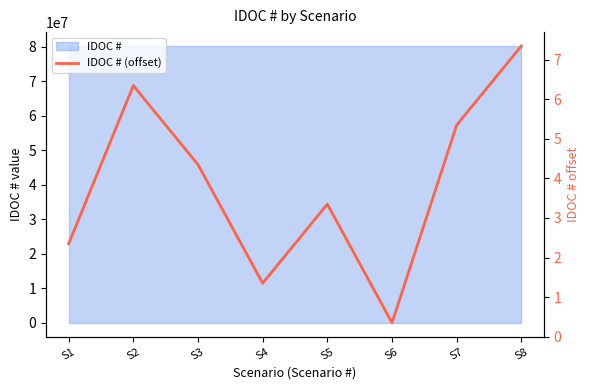

What is the difference between the maximum and minimum values?

7.0